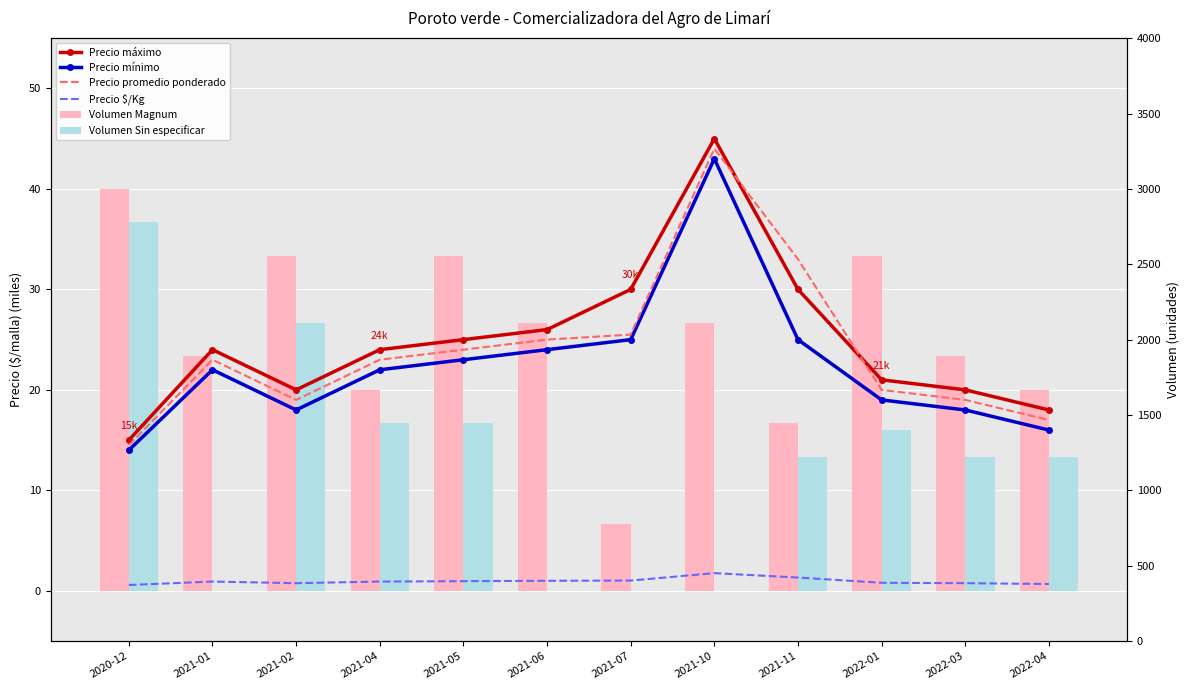

What position from the right is 2021-02?

10